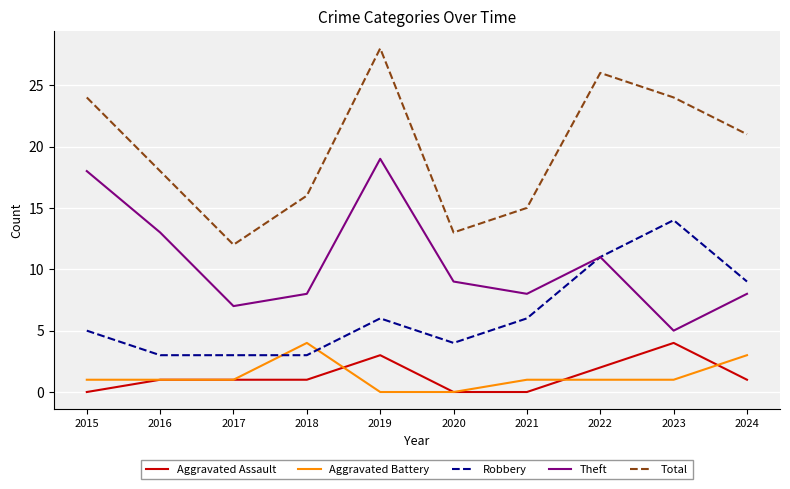

What is the lowest value of the Total series?

12